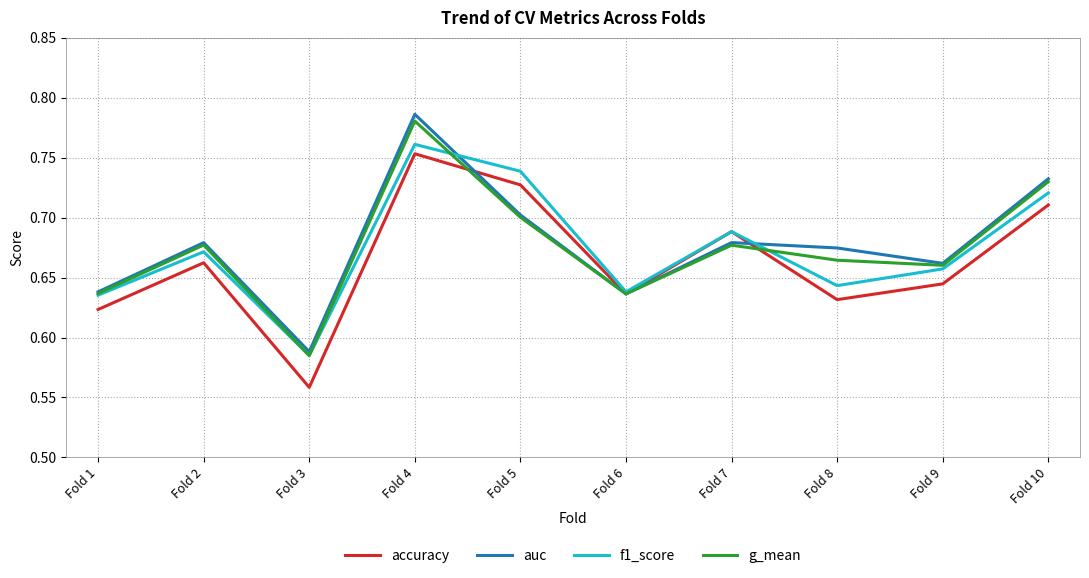

At which category is the sum across all series the highest?

Fold 4